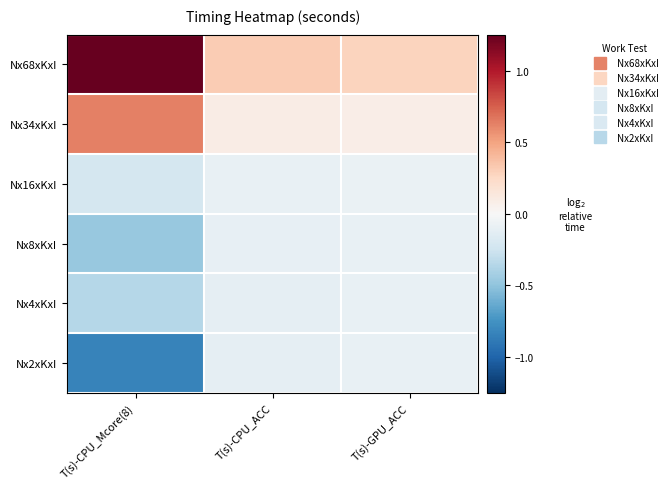

Reading right to left, transcribe all the data shown in this chart.

Nx68xKxI: T(s)-GPU_ACC=0.3	T(s)-CPU_ACC=0.3	T(s)-CPU_Mcore(8)=1.3
Nx34xKxI: T(s)-GPU_ACC=0.1	T(s)-CPU_ACC=0.1	T(s)-CPU_Mcore(8)=0.6
Nx16xKxI: T(s)-GPU_ACC=-0.1	T(s)-CPU_ACC=-0.1	T(s)-CPU_Mcore(8)=-0.2
Nx8xKxI: T(s)-GPU_ACC=-0.1	T(s)-CPU_ACC=-0.1	T(s)-CPU_Mcore(8)=-0.5
Nx4xKxI: T(s)-GPU_ACC=-0.1	T(s)-CPU_ACC=-0.1	T(s)-CPU_Mcore(8)=-0.4
Nx2xKxI: T(s)-GPU_ACC=-0.1	T(s)-CPU_ACC=-0.1	T(s)-CPU_Mcore(8)=-0.8